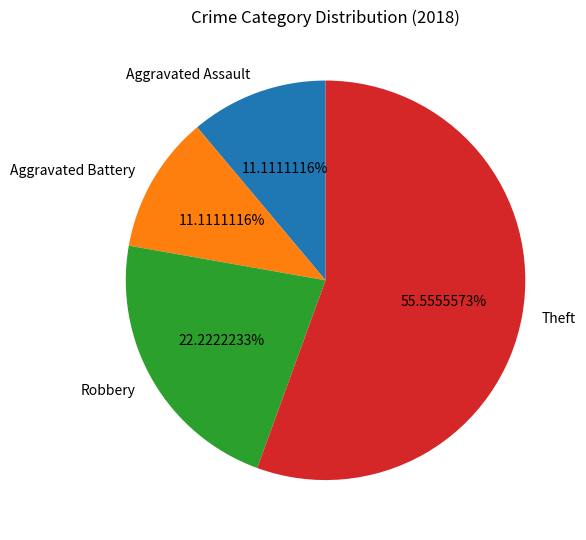

Combined, what portion of the pie is Robbery and Theft?

77.8%